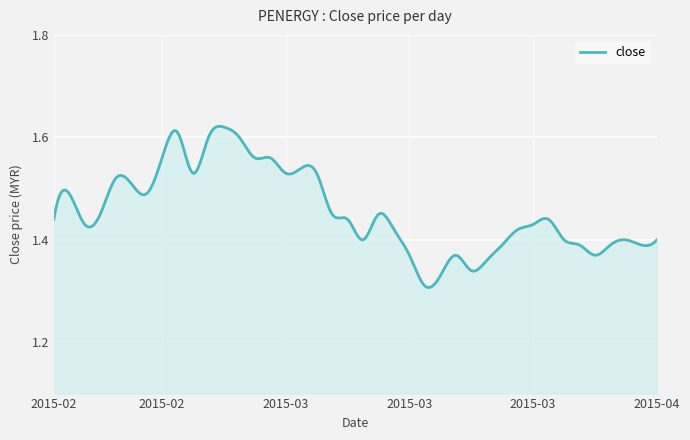

What is the difference between the maximum and minimum values?

0.3